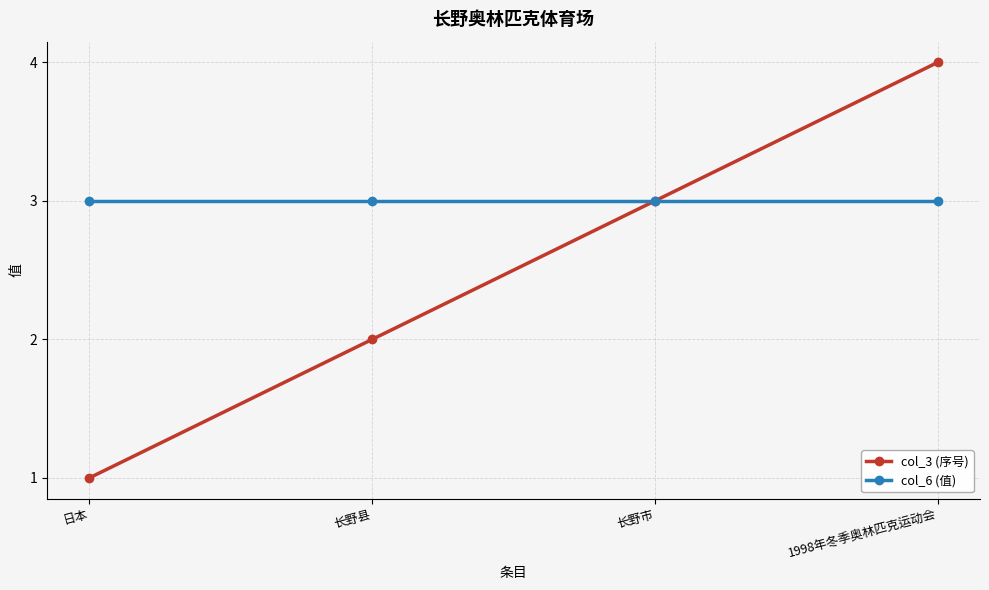

Count the number of data series in this chart.

2